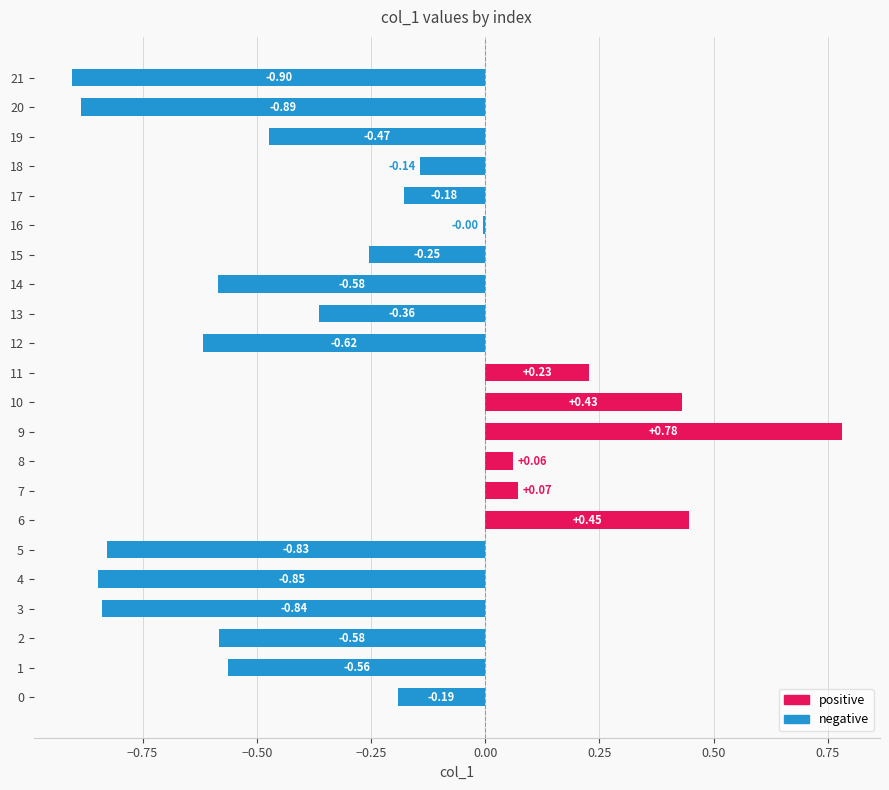

At which label is the value closest to 0?

16